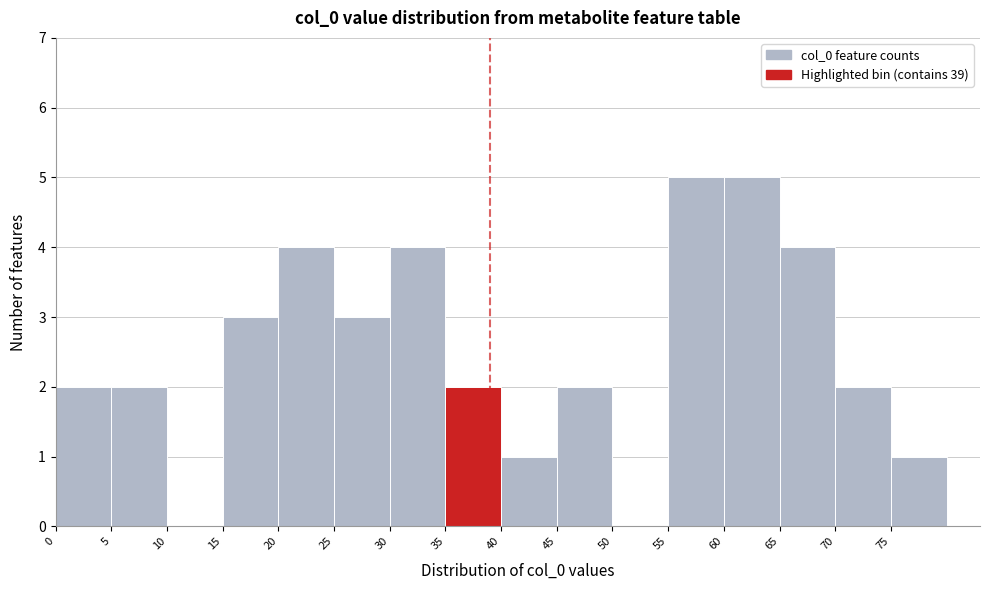

How tall is the bar that spans 55 to 60 on the x-axis? The values are not printed on the chart, so give them approximately, as read against the axis.

5